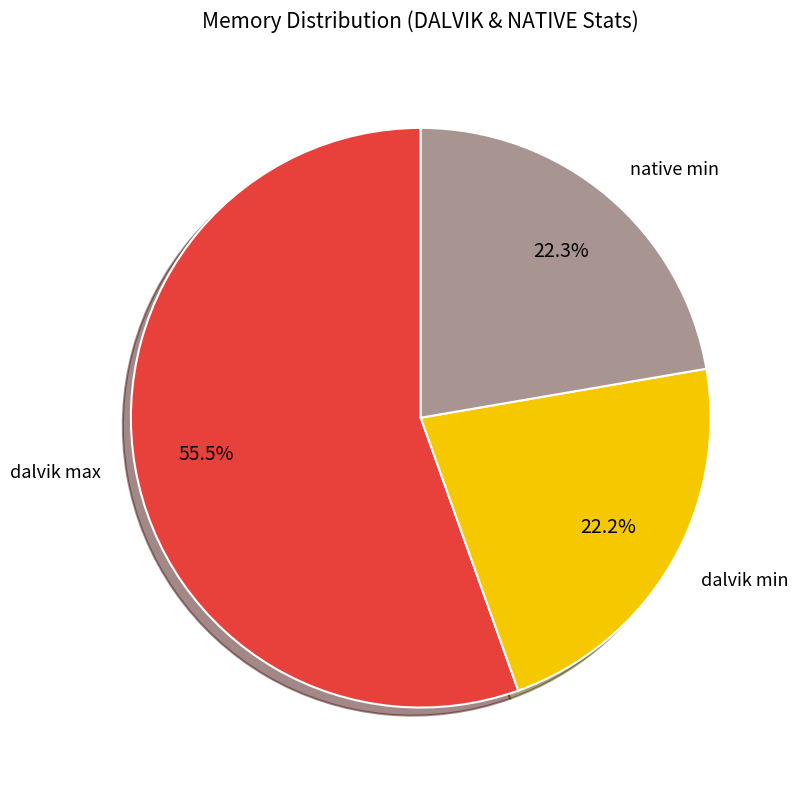

Is it true that native min is 12% of the pie?

False